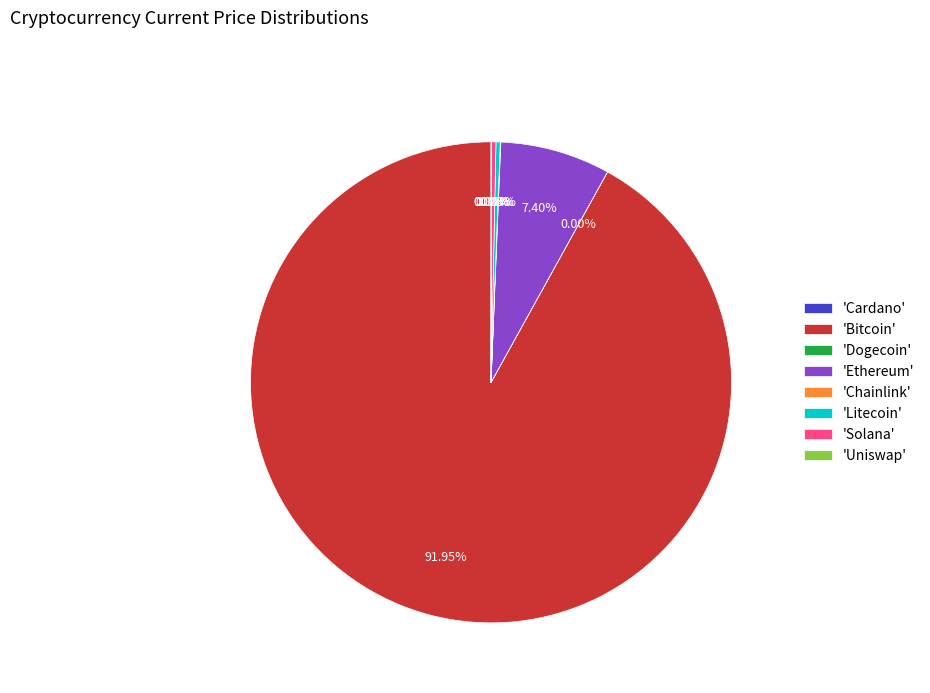

What is the majority slice?

'Bitcoin'